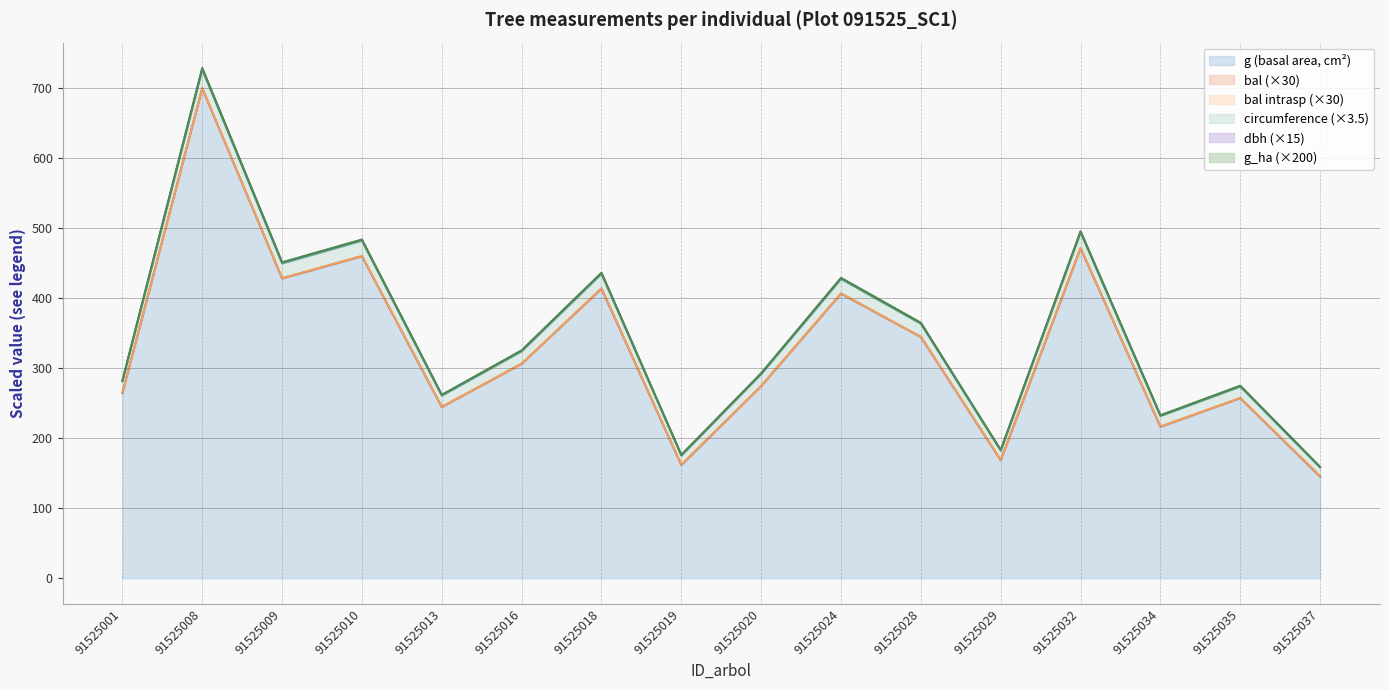

Where does the dbh series first go above 325?

91525008